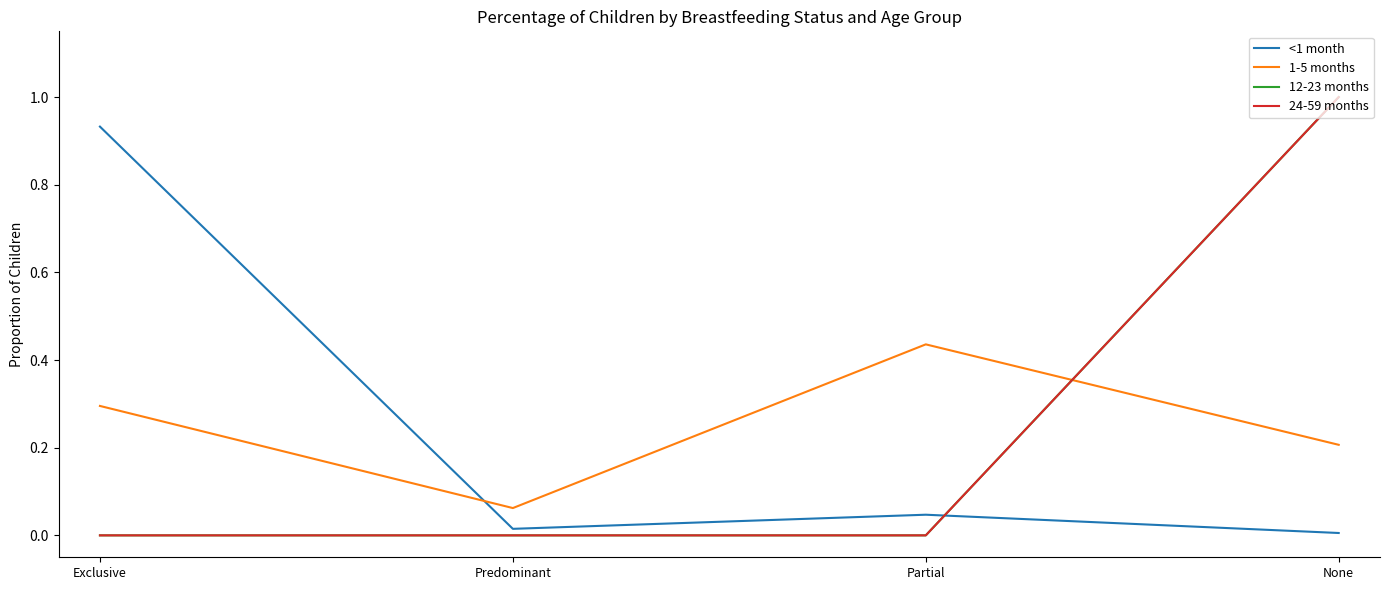

What is the label of the 4th point from the right?

Exclusive